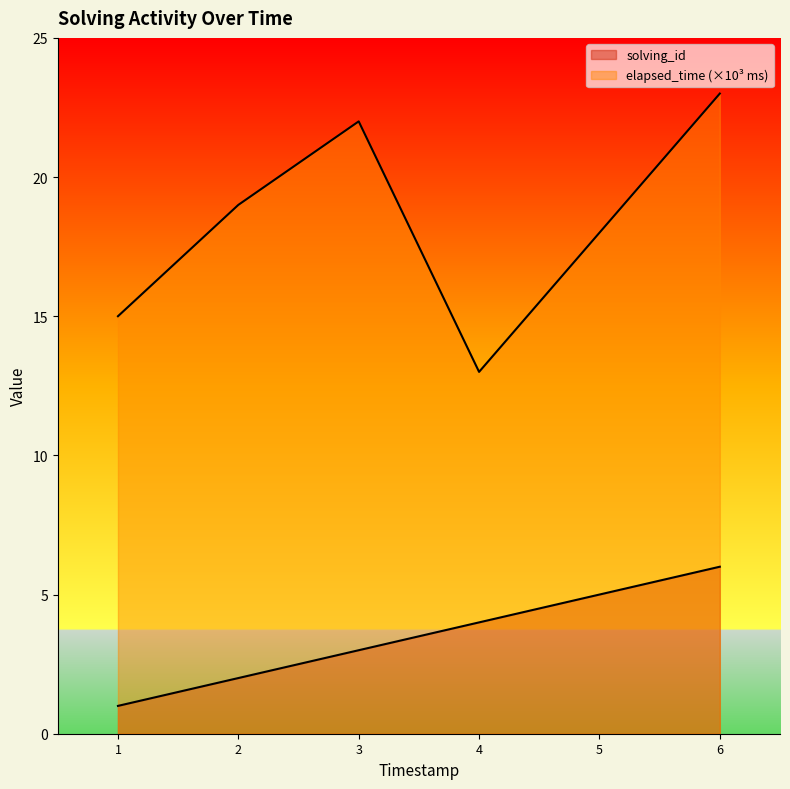

Which series has the largest total across all categories?

elapsed_time